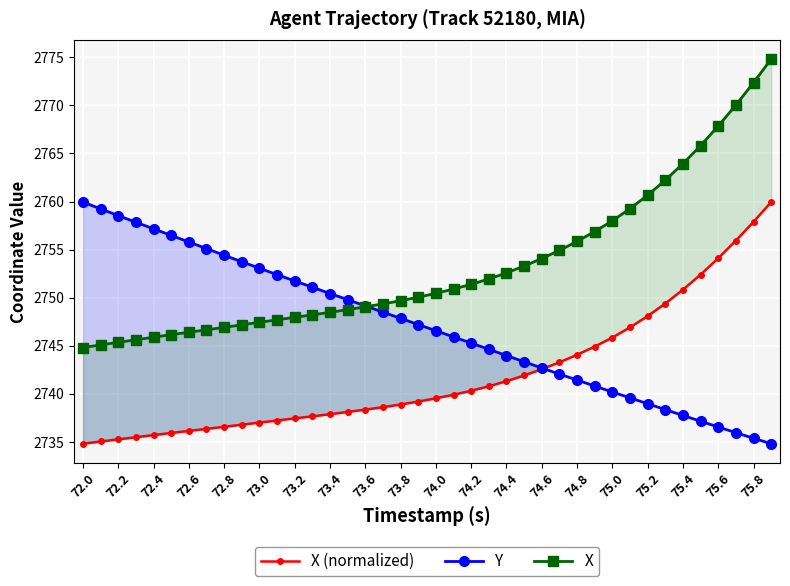

True or false: X and X (normalized) intersect in this chart.

False